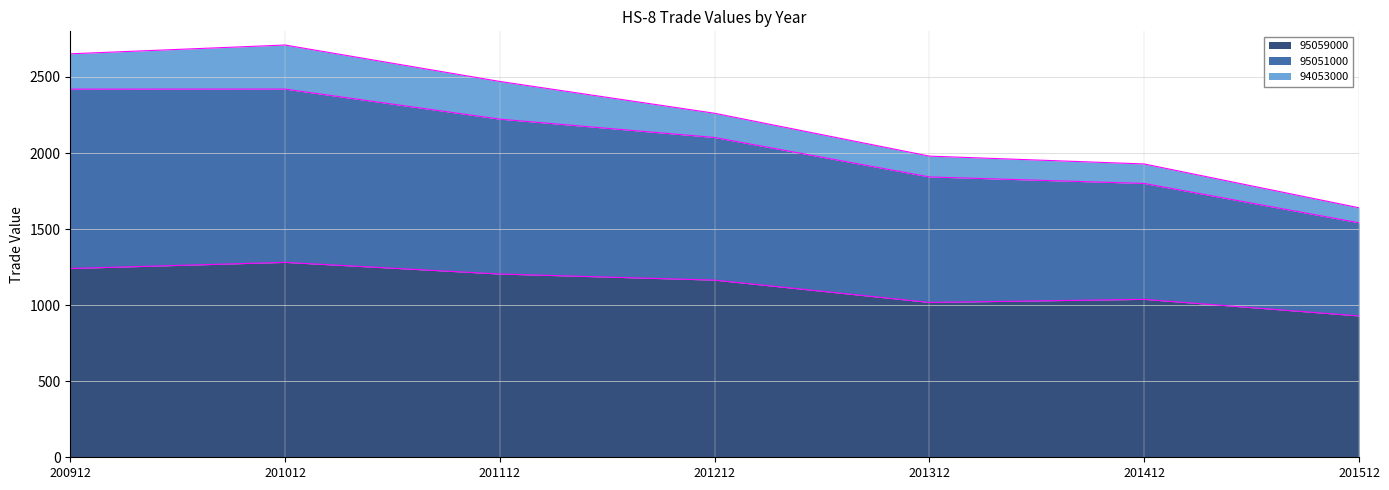

The 95059000 series shows 1240.9 at 200912. True or false?

True